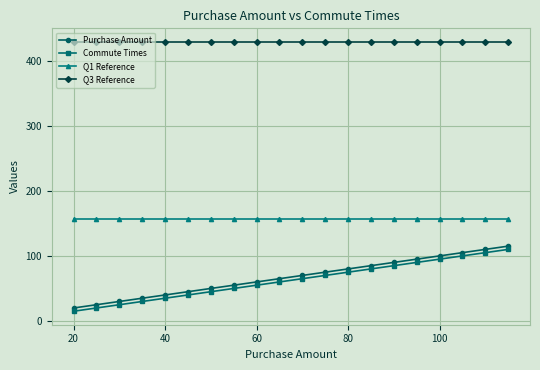

What is the value of the Commute Times point at the 5th from the left?

35.0